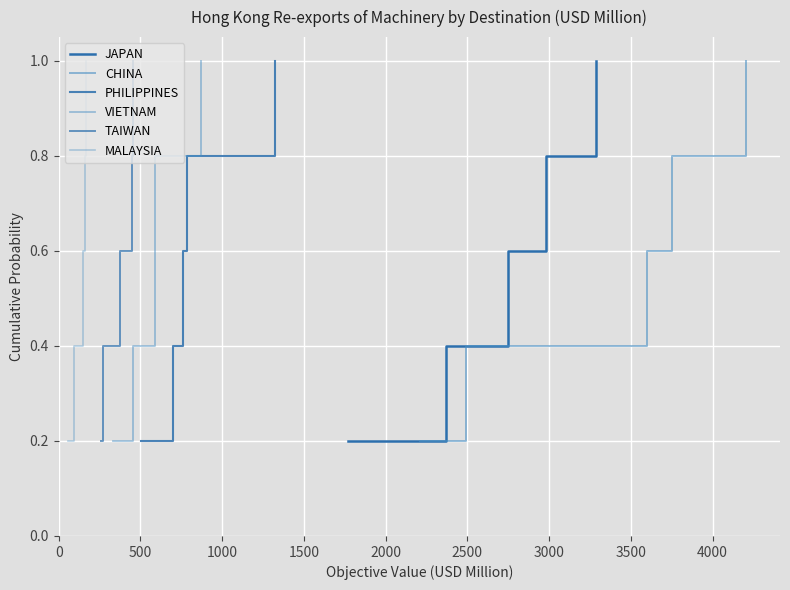

Rank the series at 0 from lowest to highest value.

JAPAN, CHINA, PHILIPPINES, VIETNAM, TAIWAN, MALAYSIA